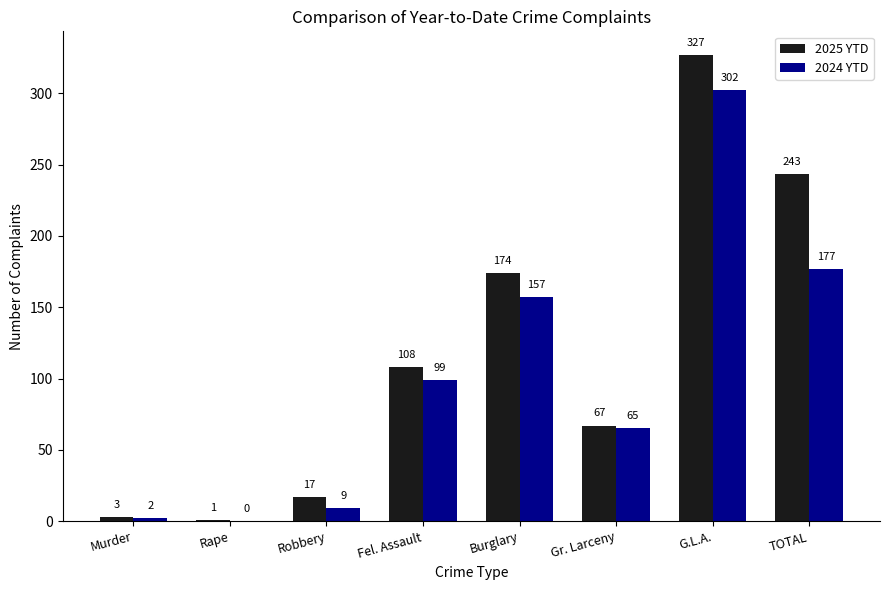

Does the chart contain stacked bars?

No